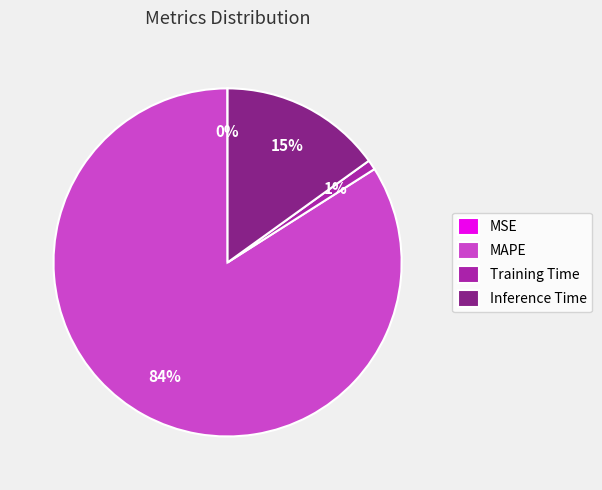

What percentage is the Training Time slice, to the nearest percent?

1%